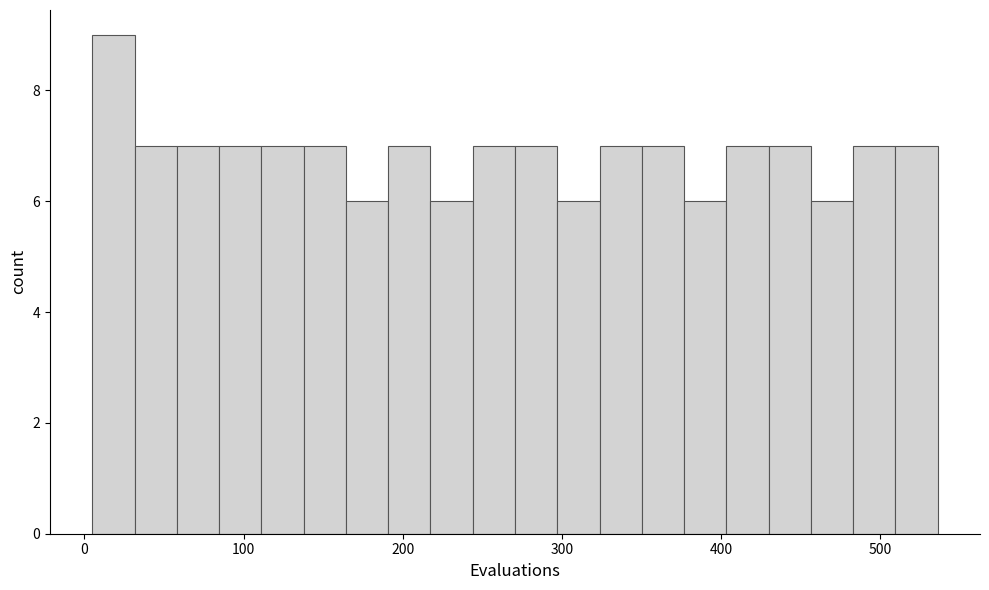

Around what value on the x-axis is the tallest bar? Give the approximate position of its centre, as read against the axis.

20